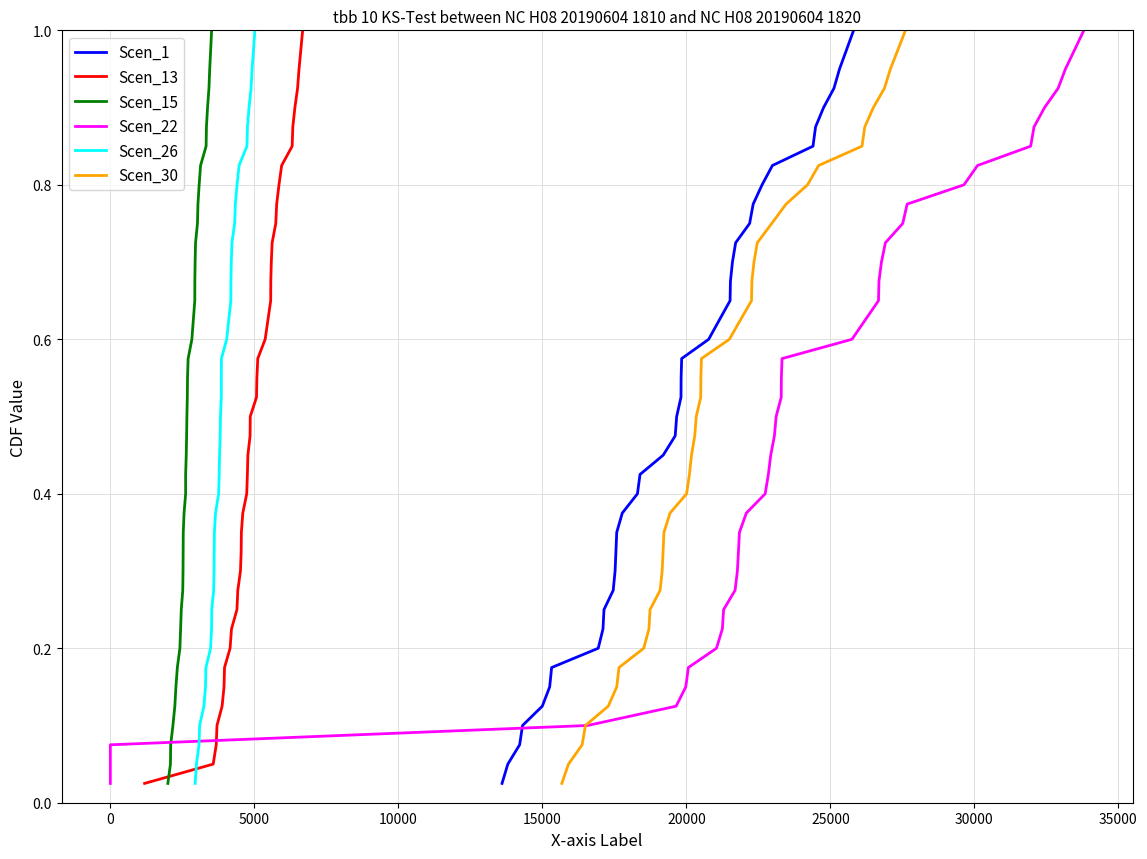

What is the value of the Scen_22 point at the 31st from the left?

0.8